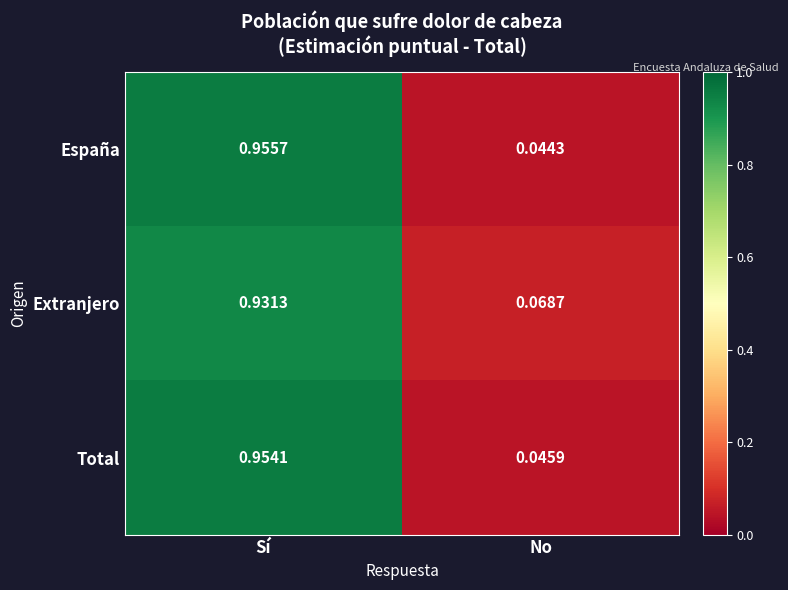

What is the total value across all series at Sí?

2.8